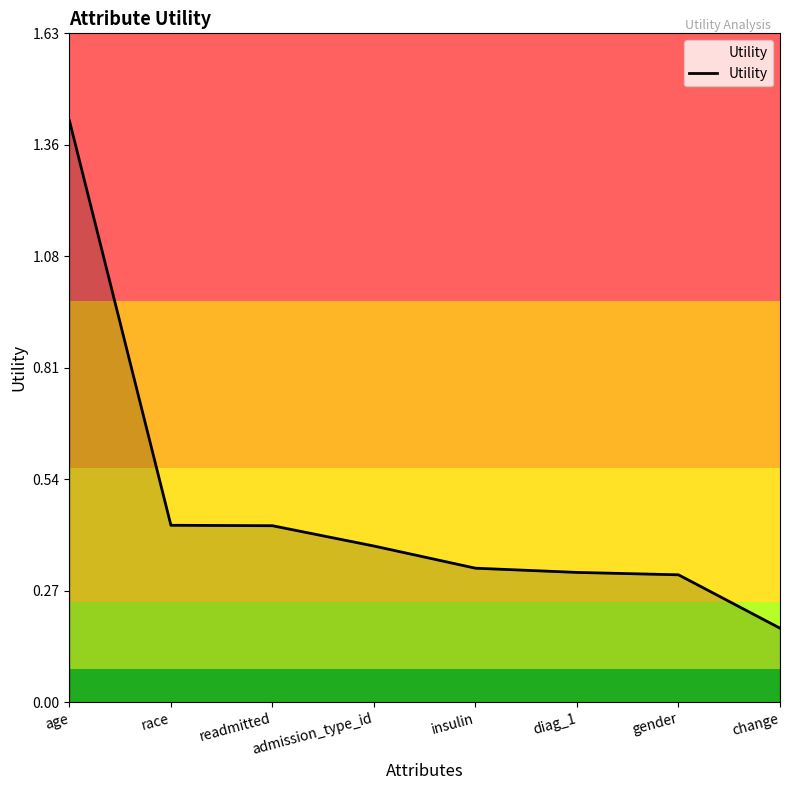

How many series are shown in this chart?

1